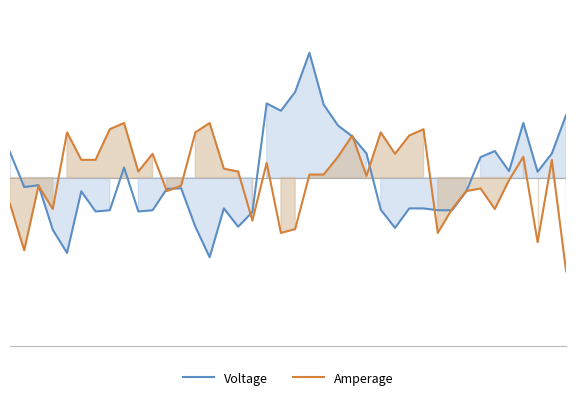

What is the minimum value shown in the chart?

-0.8